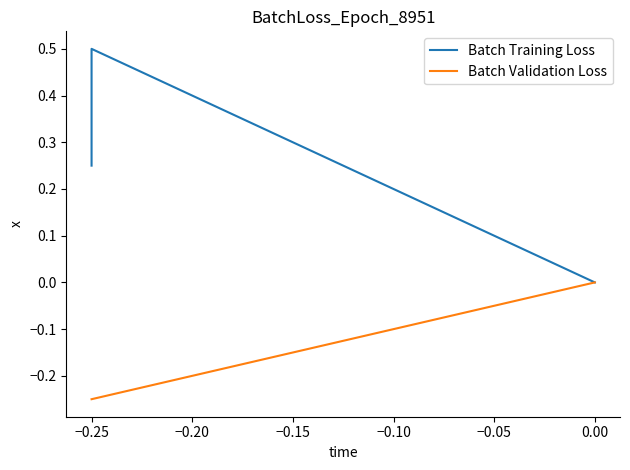

What is the value of the Batch Training Loss point at the 1st from the left?

0.2